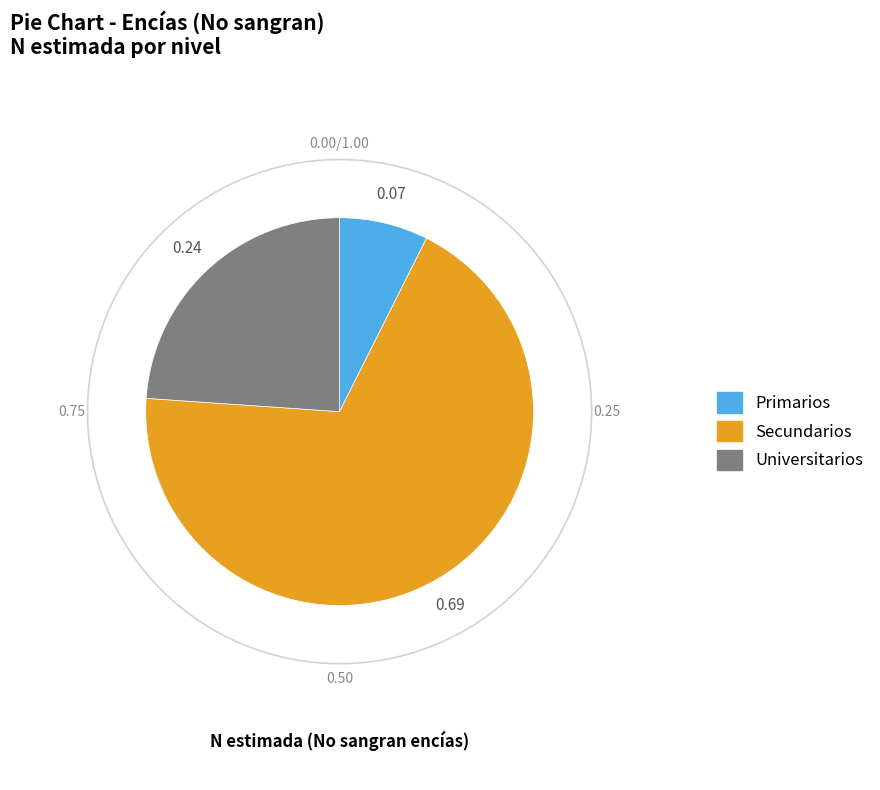

Does any single category account for the majority?

Yes